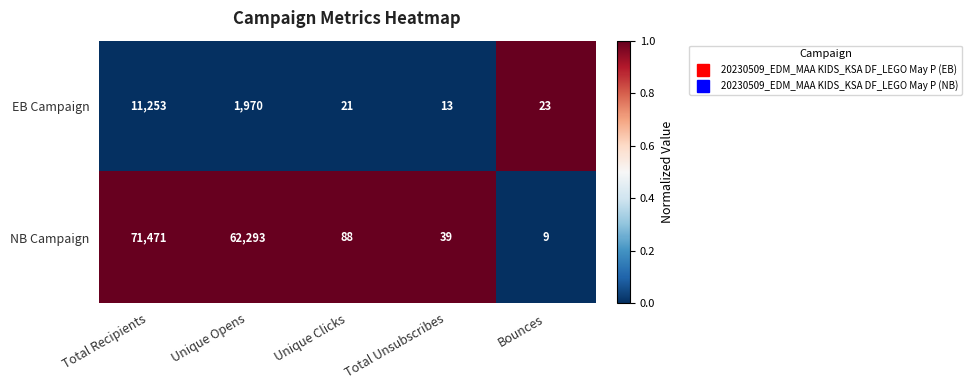

Between Total Recipients and Total Unsubscribes, which series saw the biggest shift?

NB Campaign